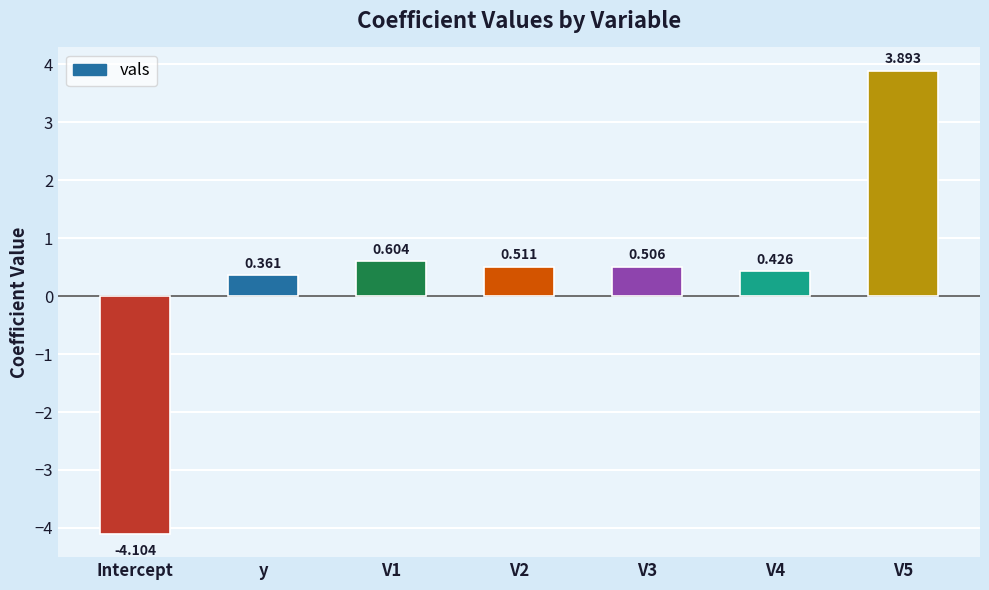

What is the label of the 6th bar from the right?

y